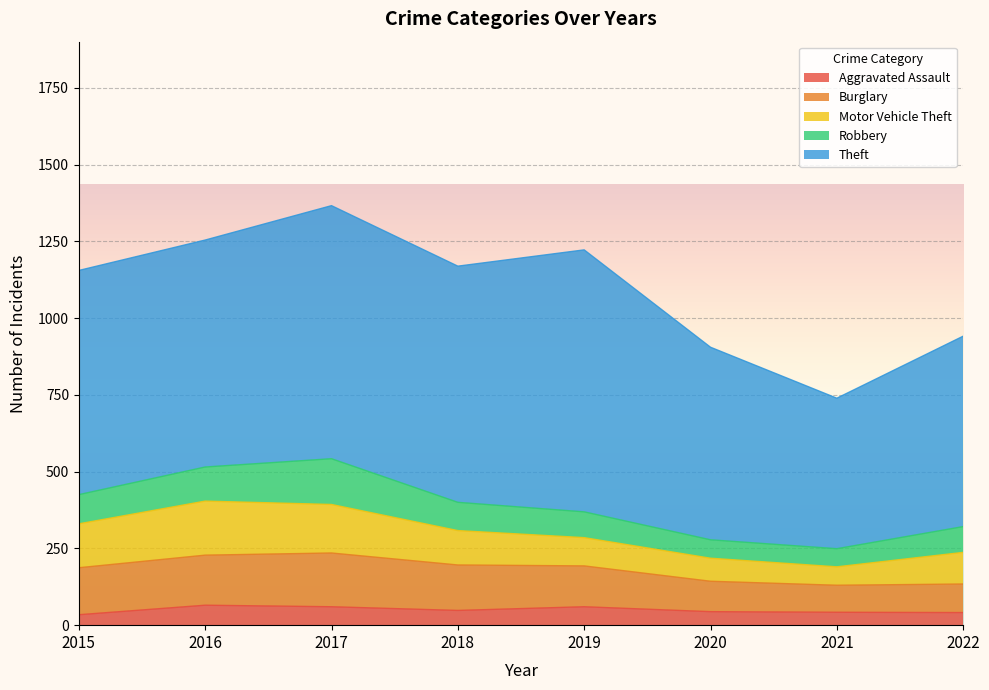

How many categories are shown in the chart?

8